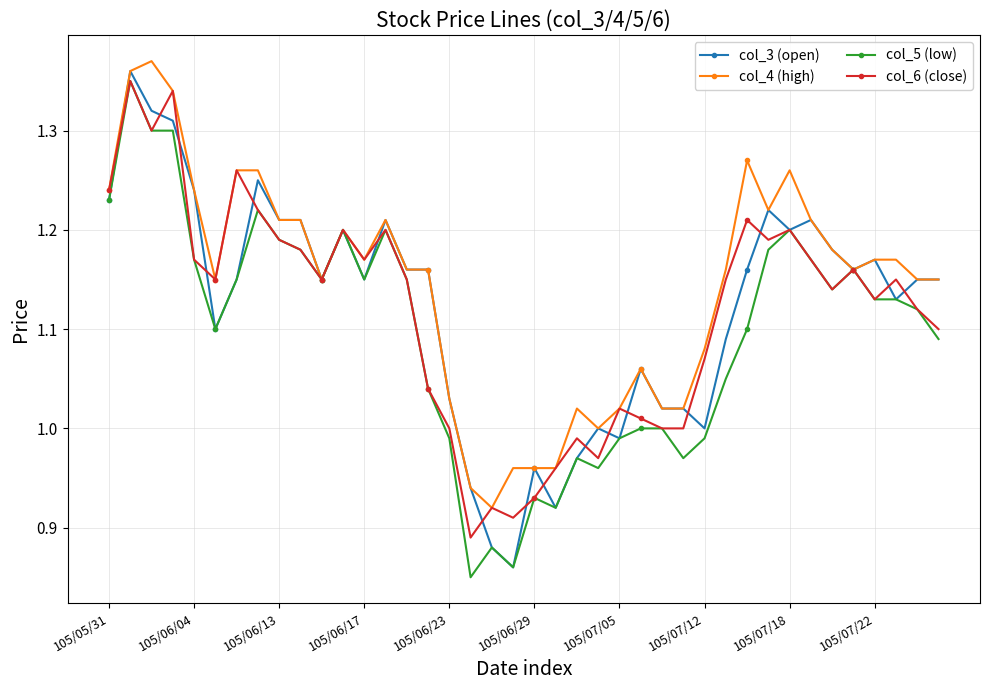

True or false: col_6 (close) has more than 0 interior local peaks.

True